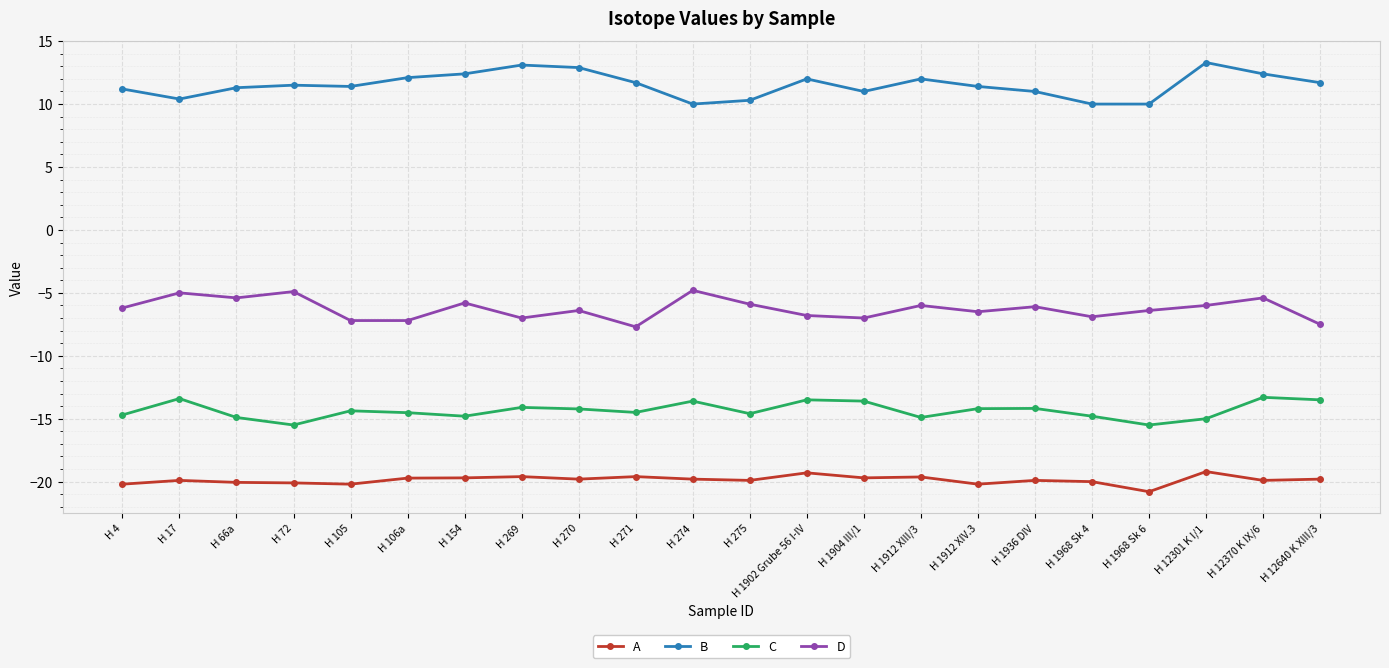

What is the minimum value shown in the chart?

-20.8